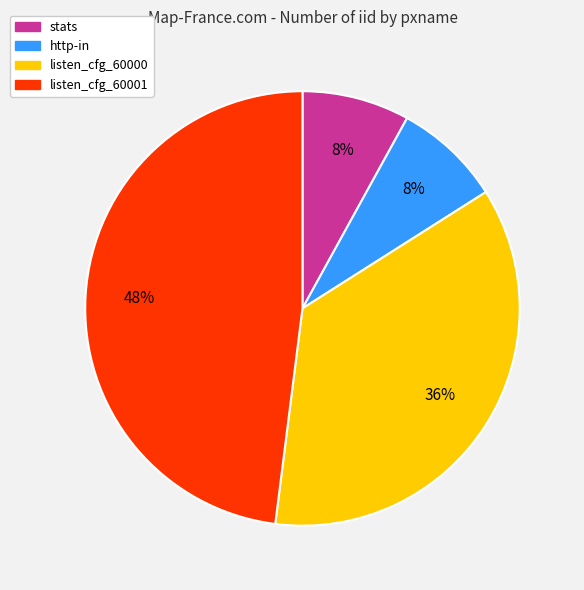

To the nearest percent, what is the difference between the largest and smallest slice percentages?

40%